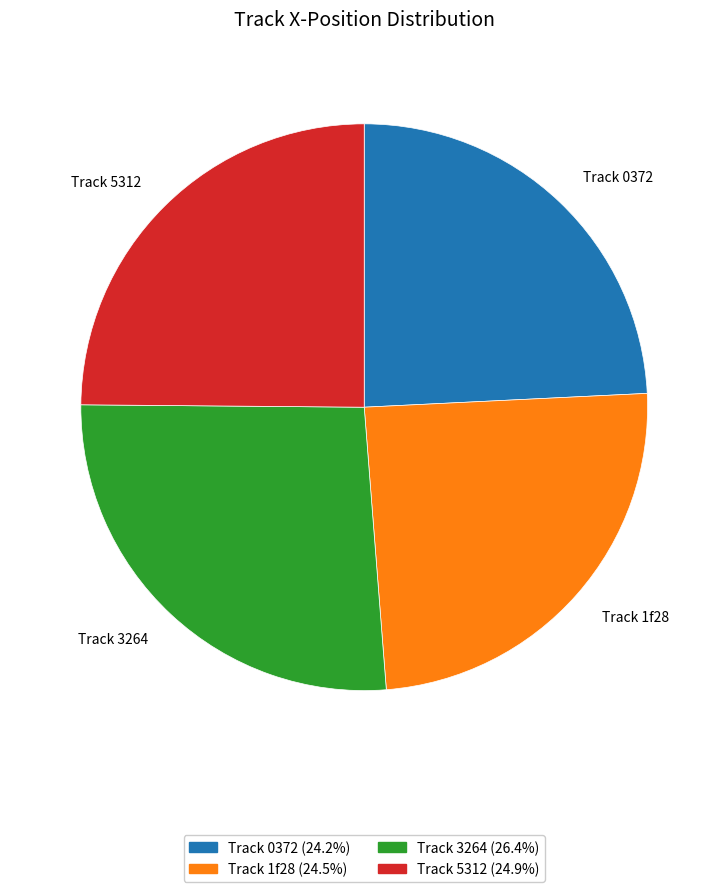

Which category has the biggest portion of the pie?

Track 3264